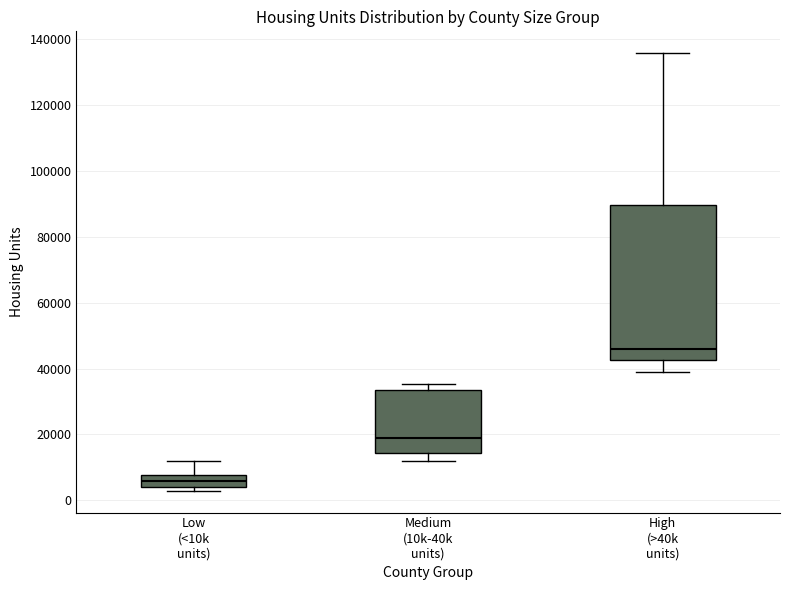

Reading left to right, transcribe this box plot: for each box, give where its median line is, the range the box spans, and where its two whiskers end, as read against the y-axis. The values are not printed on the chart, so give them approximately, as read against the axis.

Low (<10k units): median 6000, box 4000 to 8000, whiskers 2000 to 12000
Medium (10k-40k units): median 20000, box 14000 to 34000, whiskers 12000 to 36000
High (>40k units): median 46000, box 42000 to 90000, whiskers 38000 to 136000